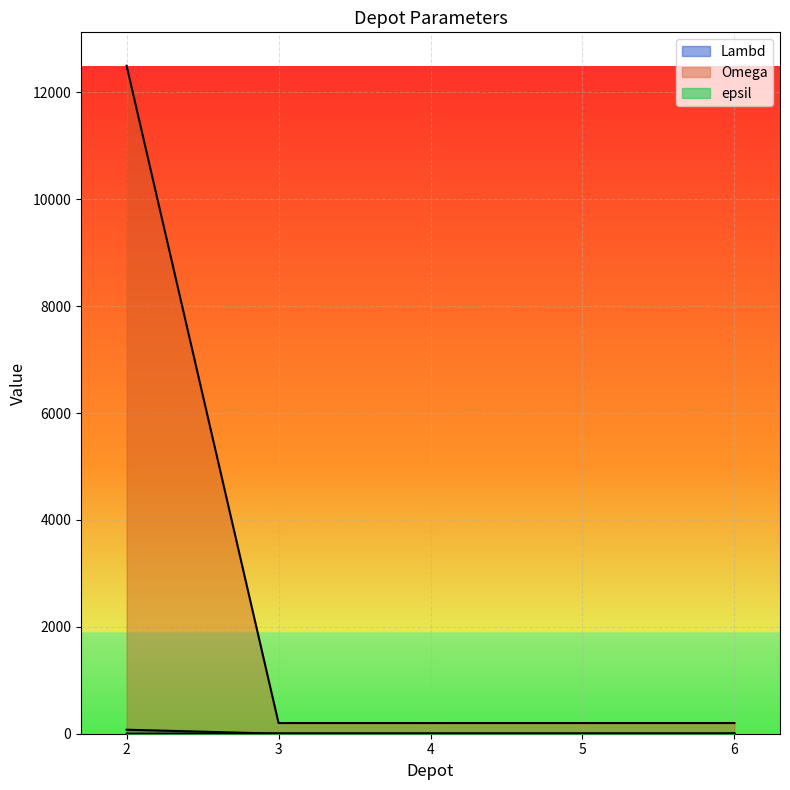

What is the value of the Lambd point at the 1st from the left?

75